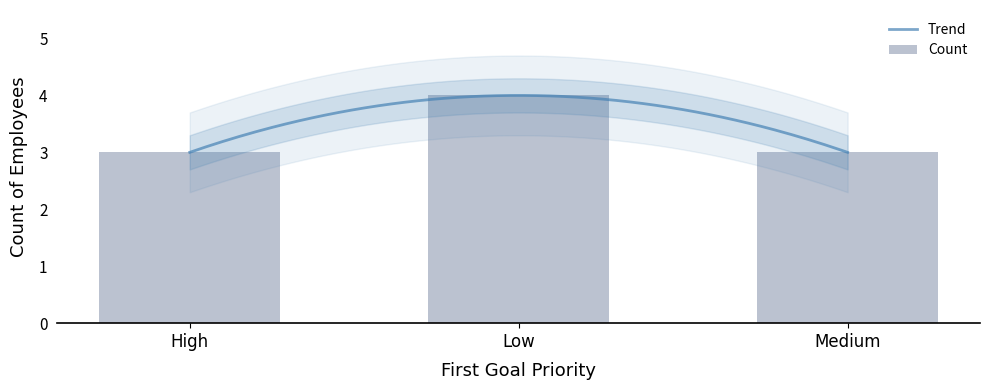

List the labels in order of value, largest first.

Low, High, Medium